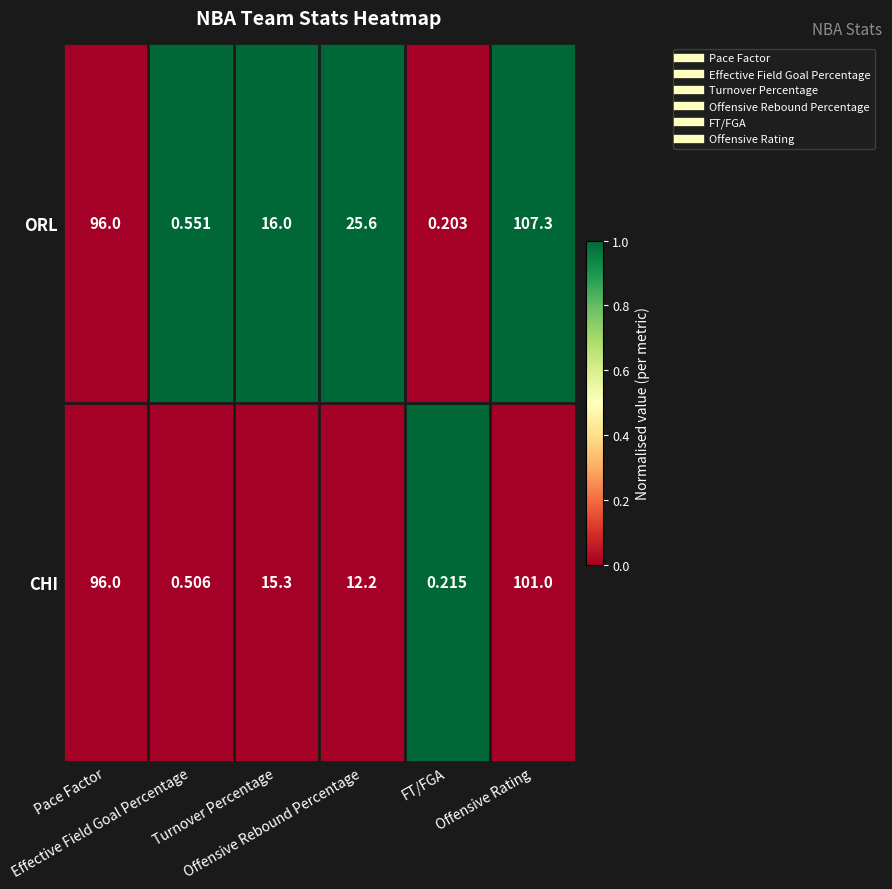

Which series has the largest range (max minus min)?

ORL